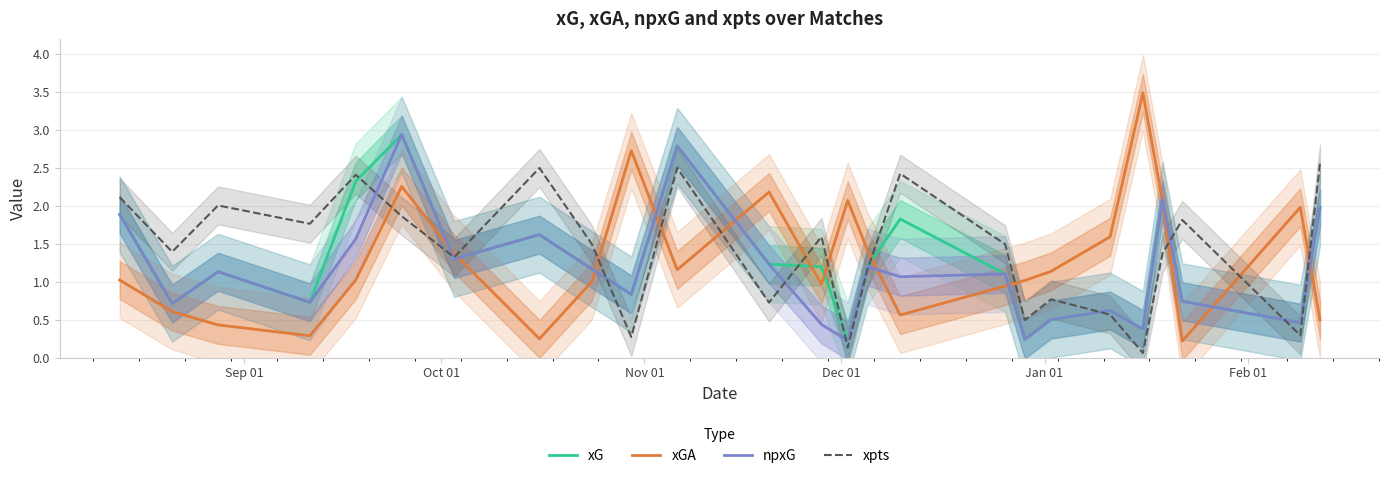

After their last crossing, which series has the higher values: xpts or xG?

xpts